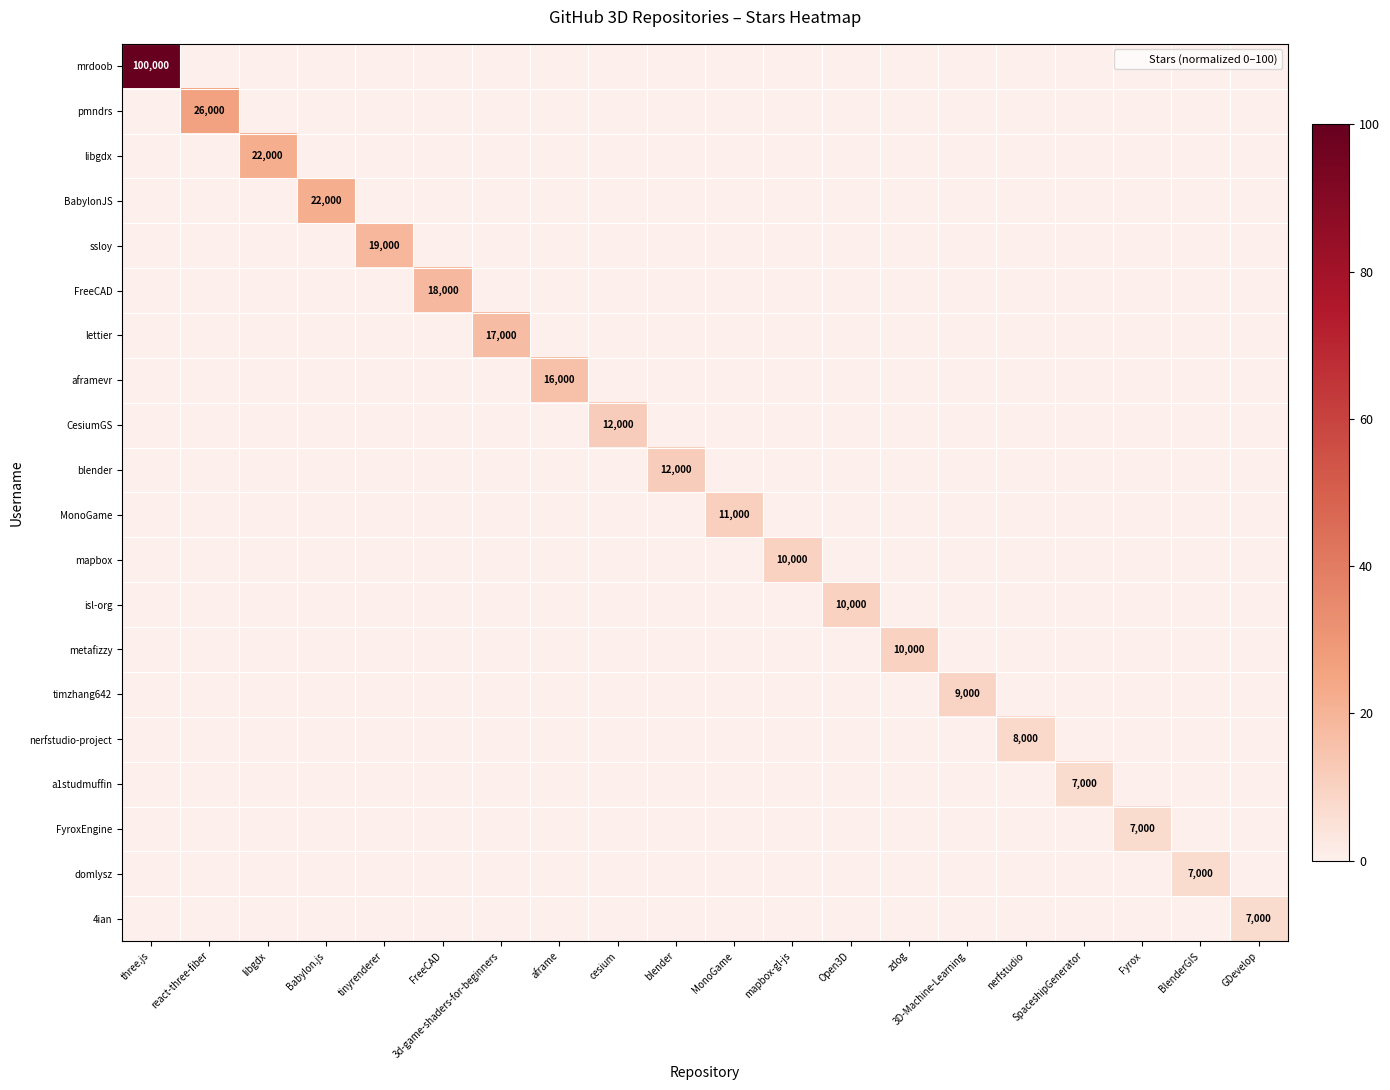

What is the spread (max minus min) of values at Open3D?

10.0